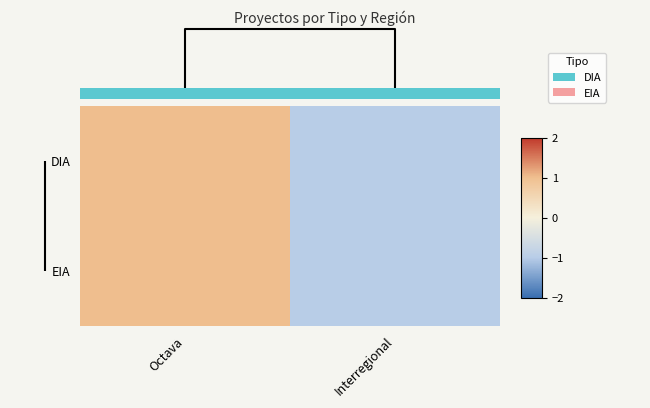

Is it true that EIA equals 0 at Interregional?

False